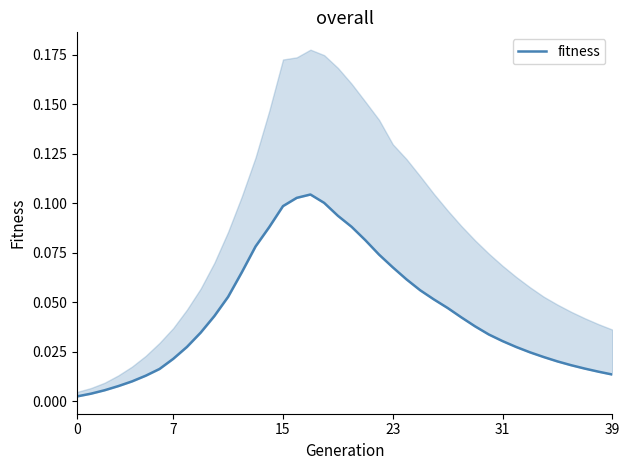

What is the sum of all values?

1.8